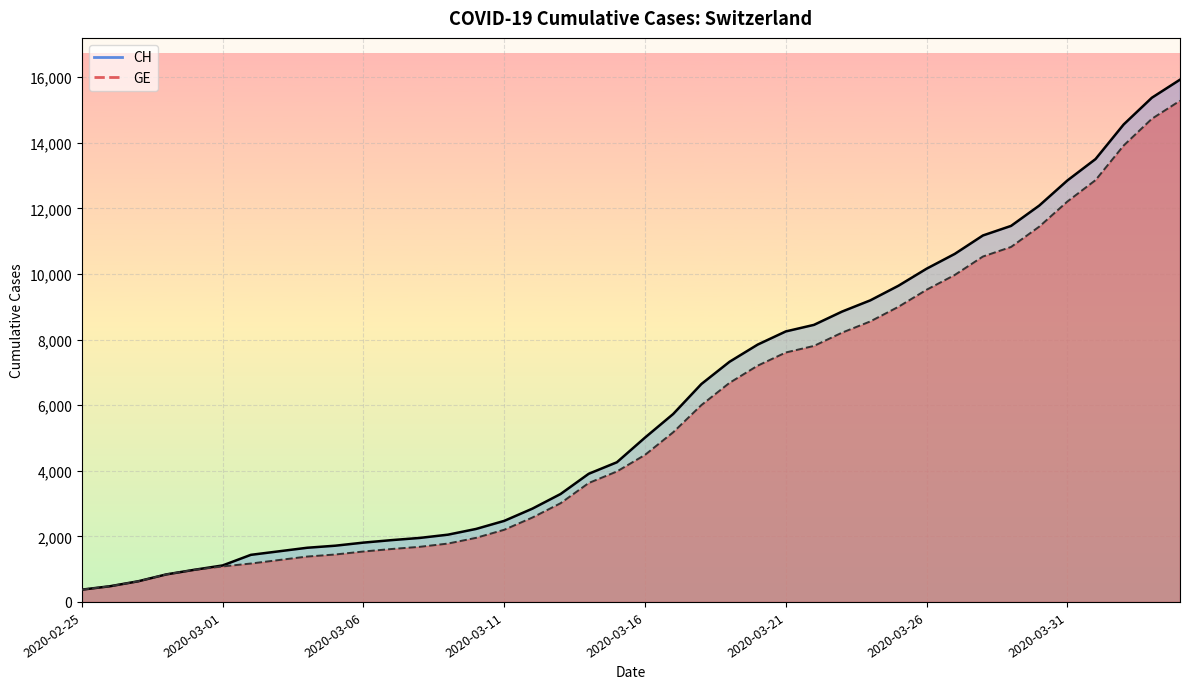

Between 2020-03-05 and 2020-03-30, which is larger?

2020-03-30